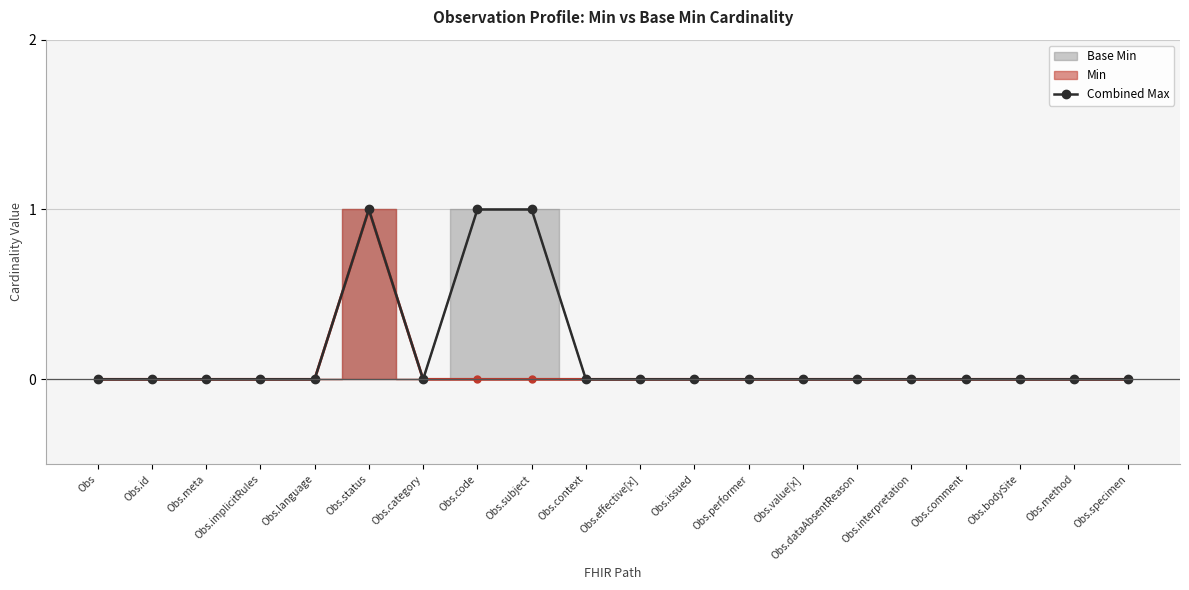

Is it true that Combined Max equals -1 at Obs.meta?

False